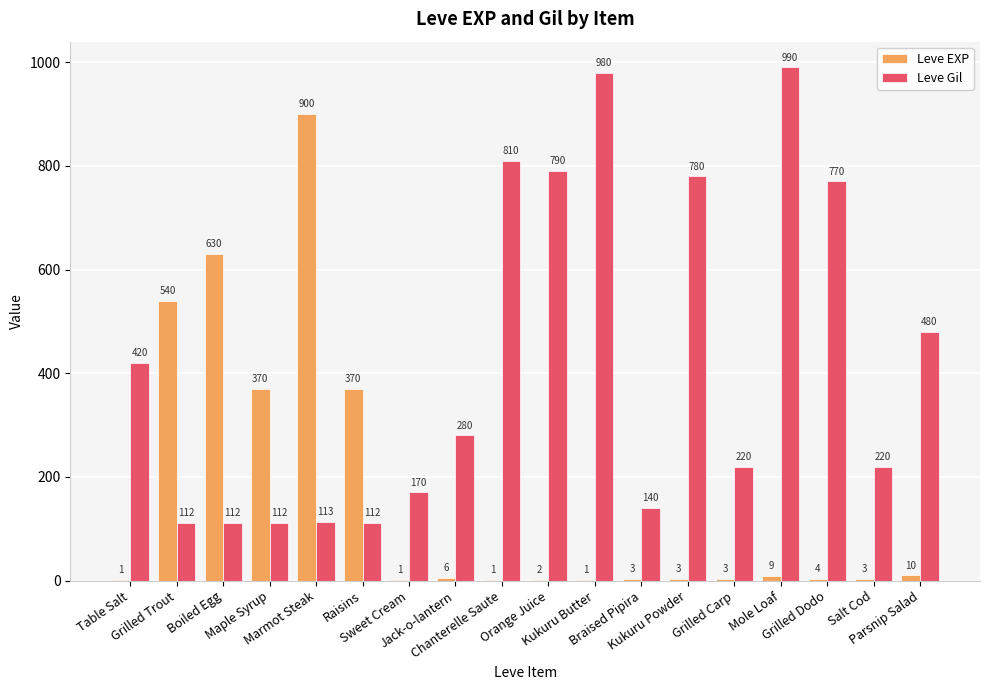

What is the sum of all Leve EXP values?

2857